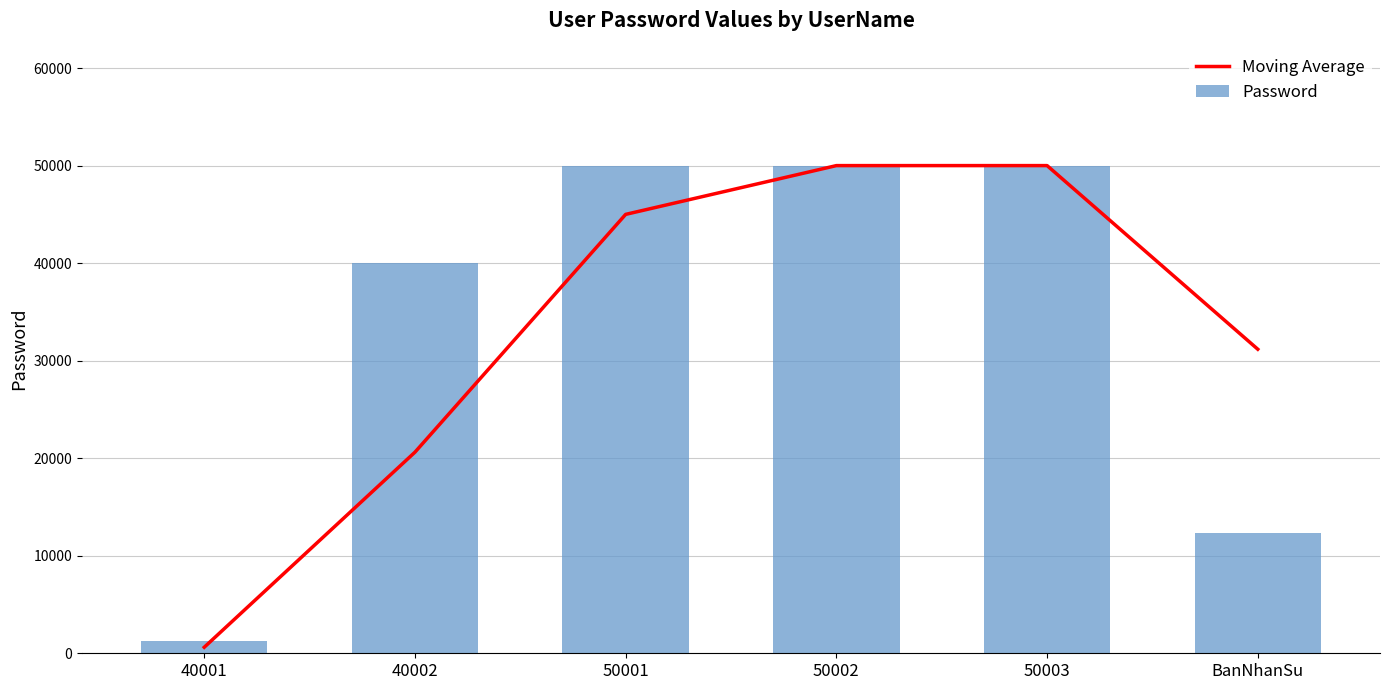

List the series in order of their overall mean, highest first.

Password, Moving Average